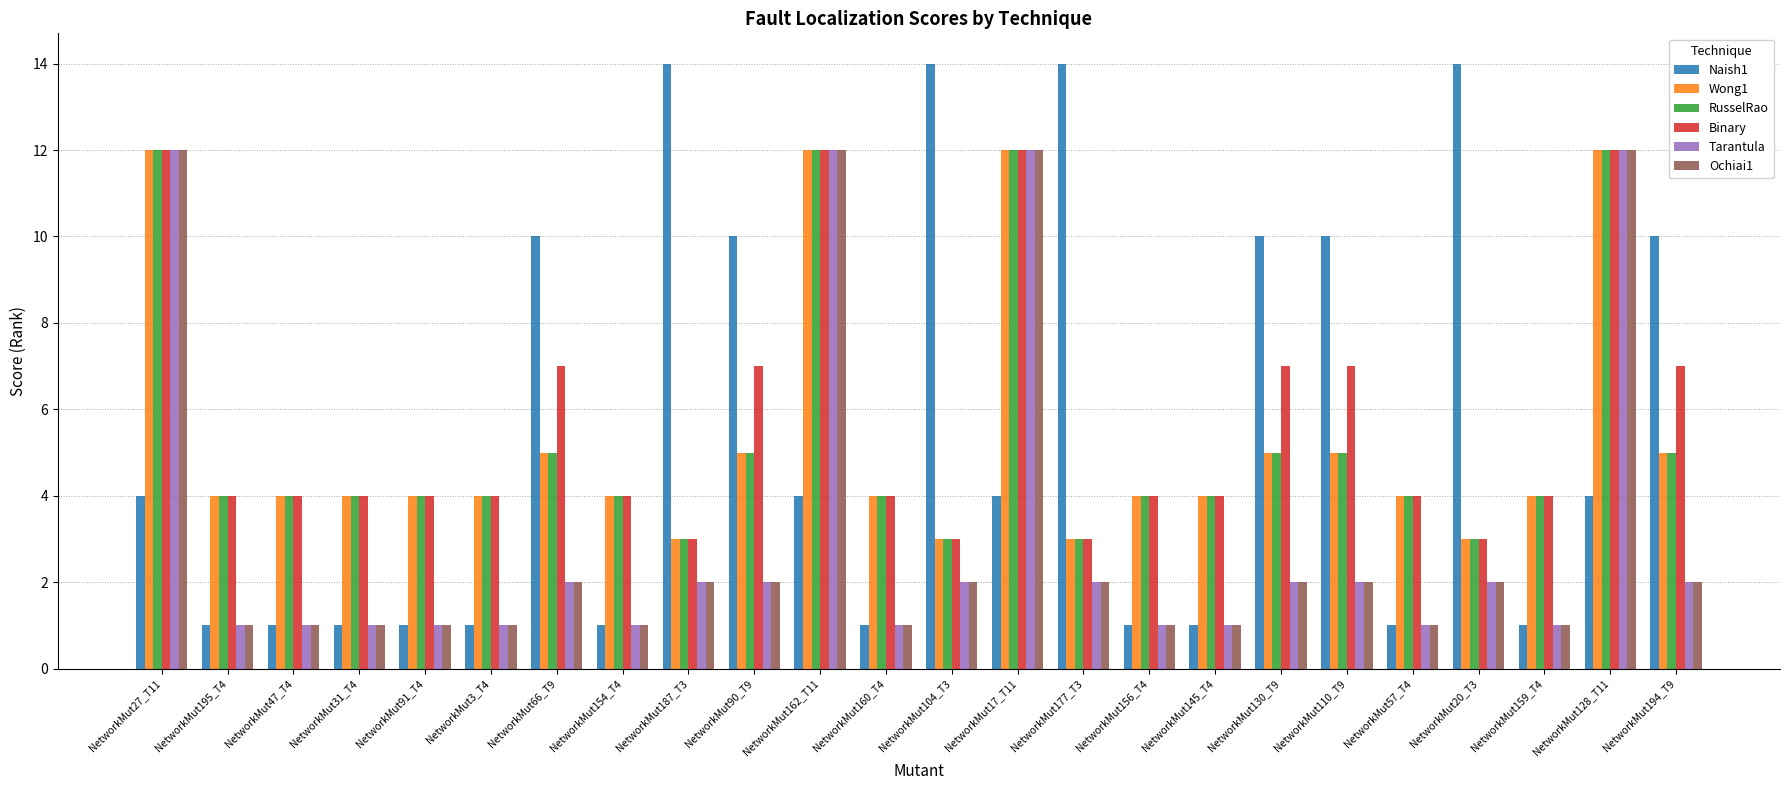

What is the sum of the Wong1 values at NetworkMut27_T11 and NetworkMut91_T4?

16